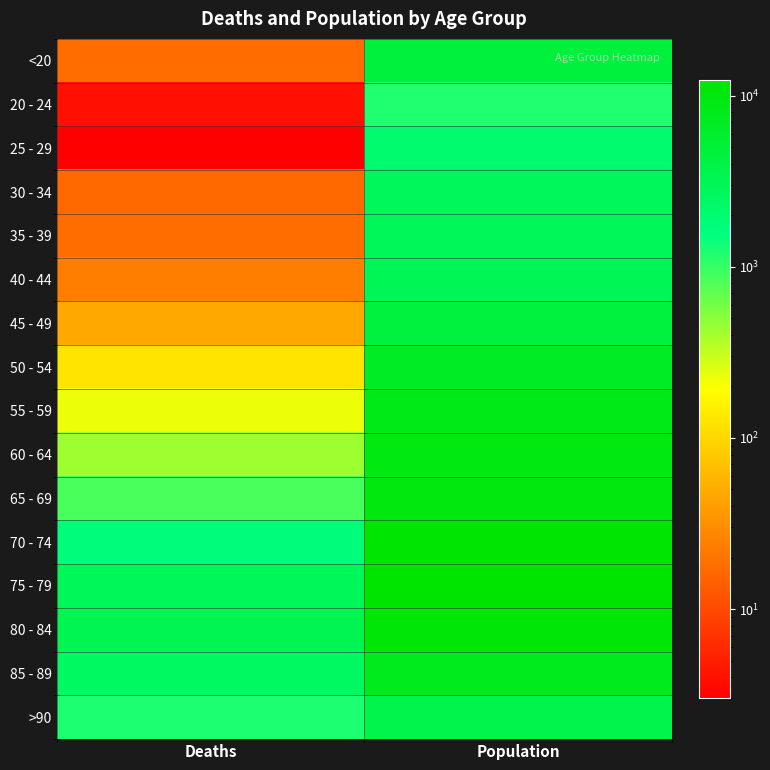

How many series are shown in this chart?

16